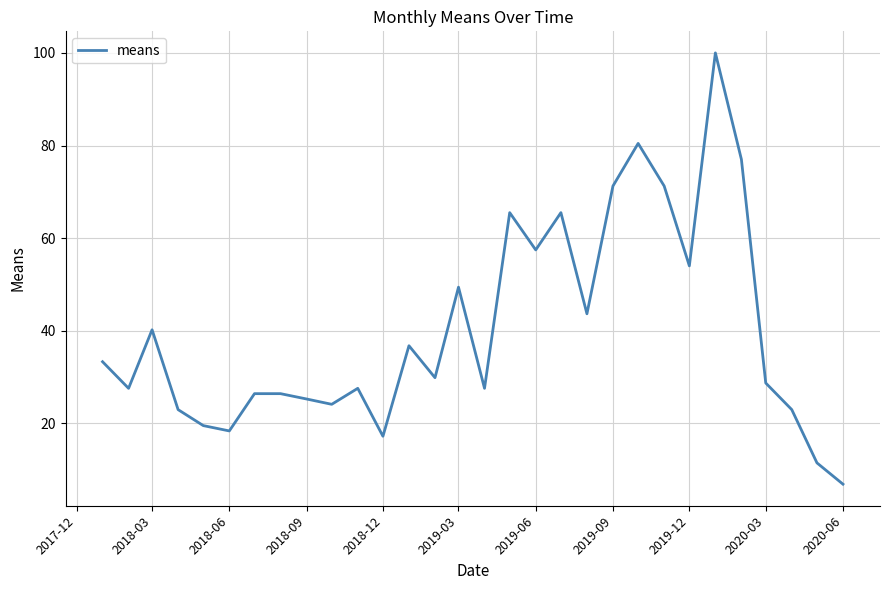

What is the difference between the maximum and minimum values?

93.1